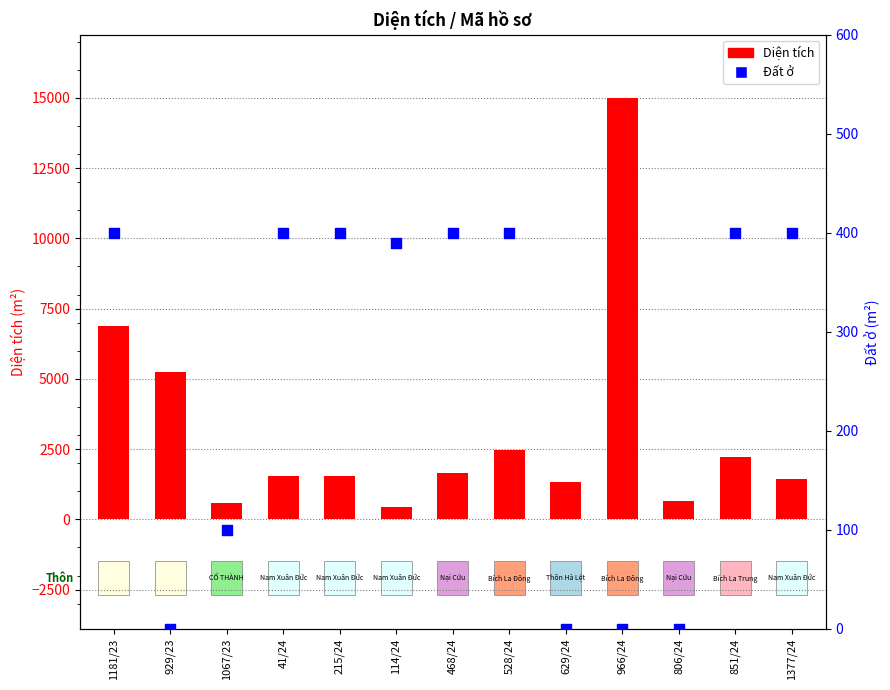

Which series has the largest Y range (max minus min)?

Diện tích